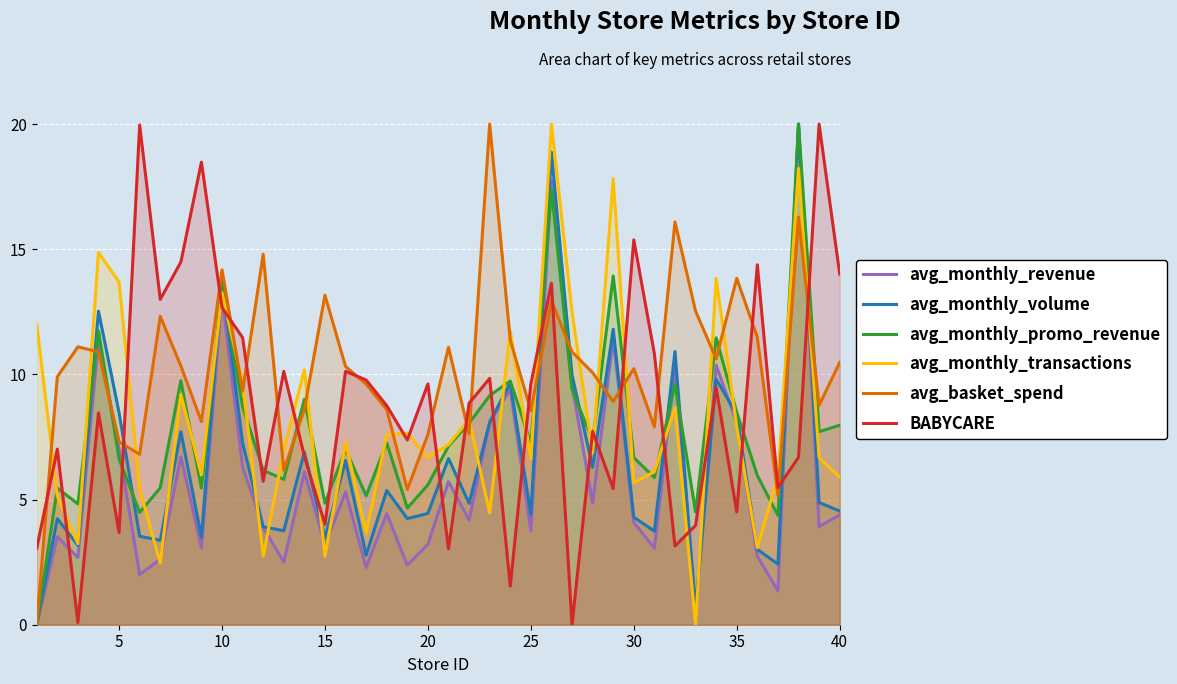

In avg_basket_spend, how many points are higher than both neighbors (excluding endpoints)?

12